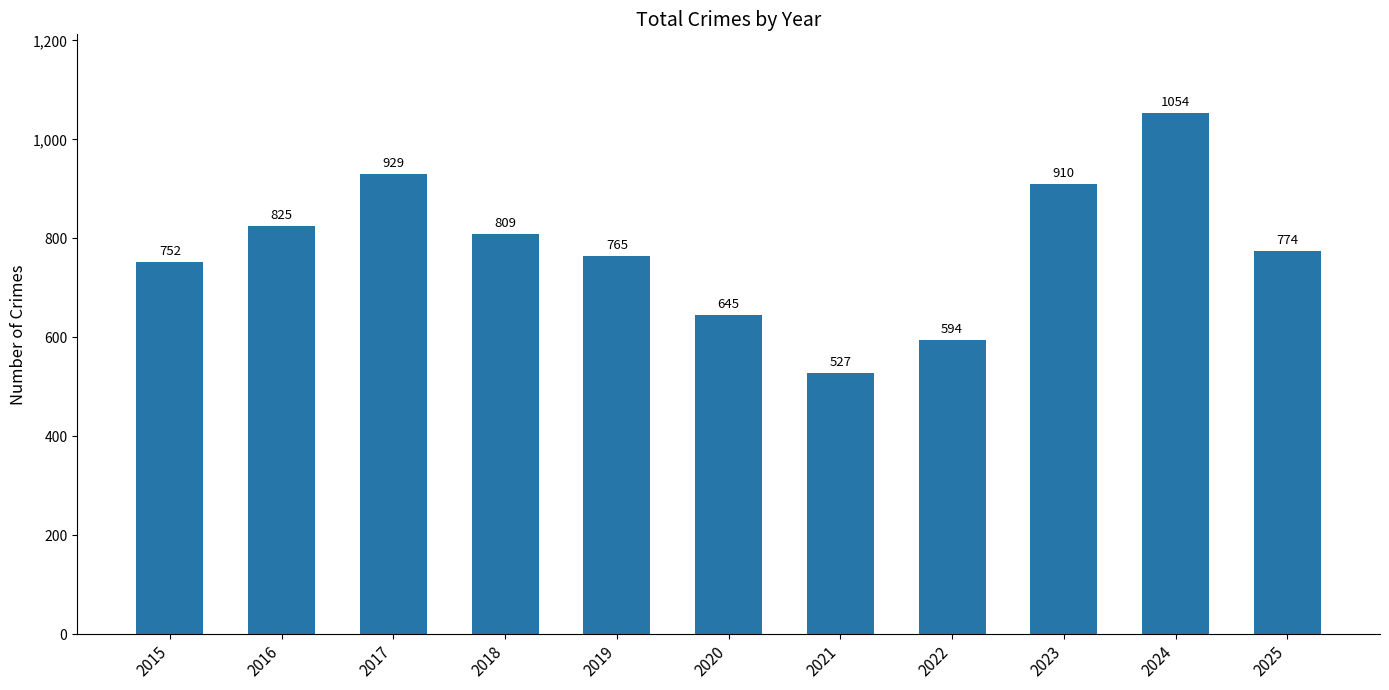

What is the maximum value shown in the chart?

1054